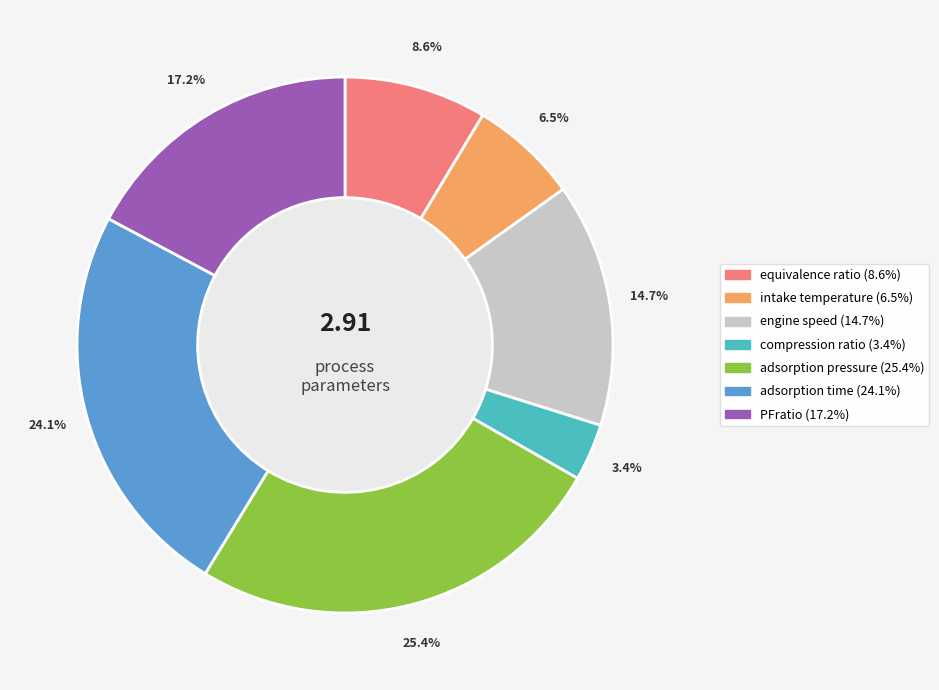

How many segments does this pie chart have?

7